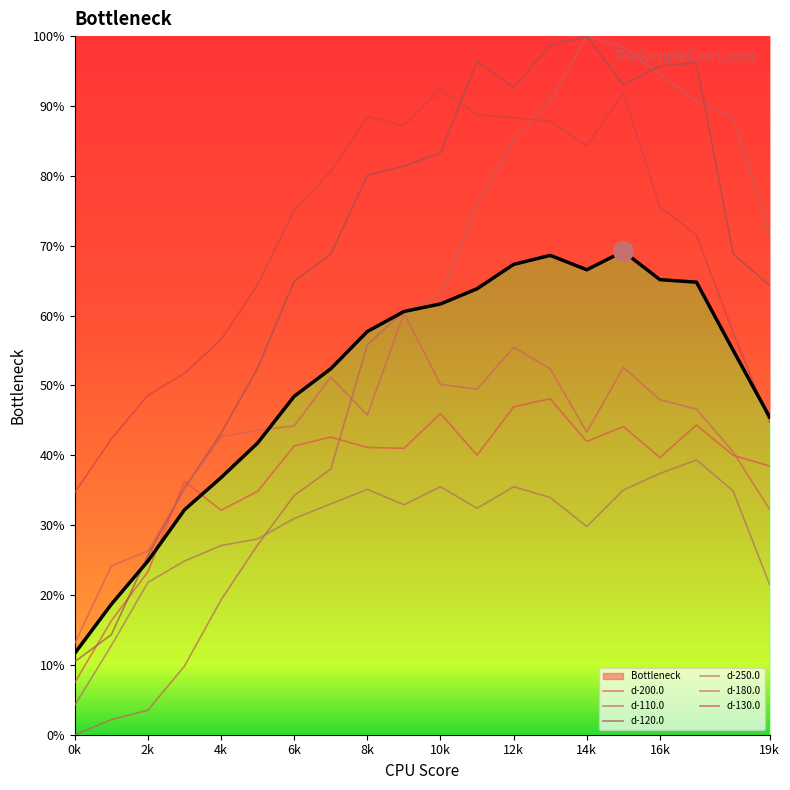

Which series has the largest Y range (max minus min)?

d-110.0